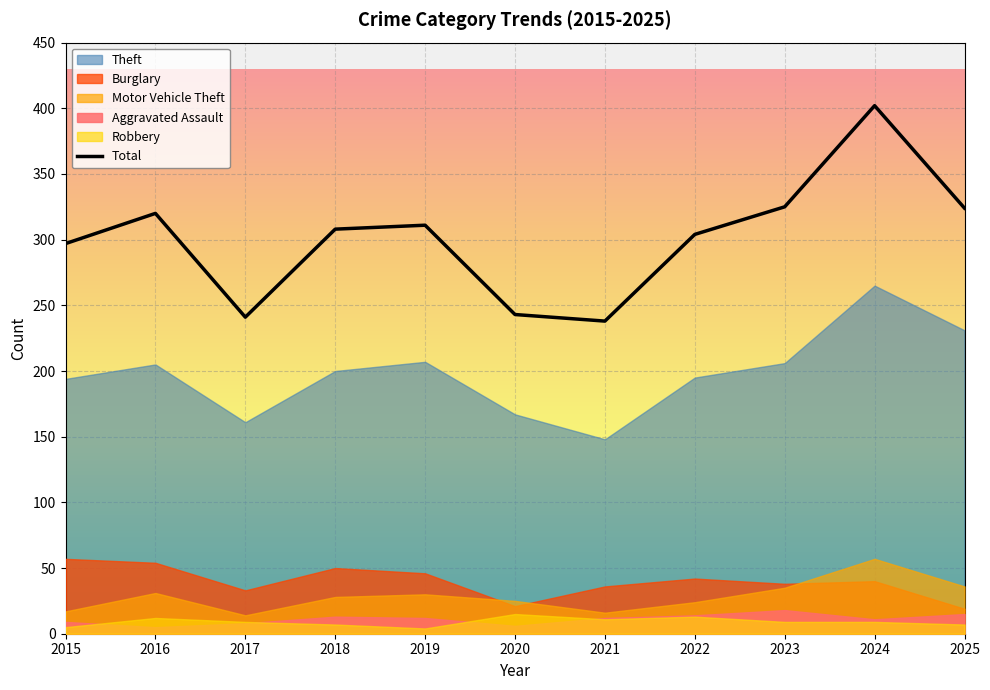

What is the smallest value displayed?

238